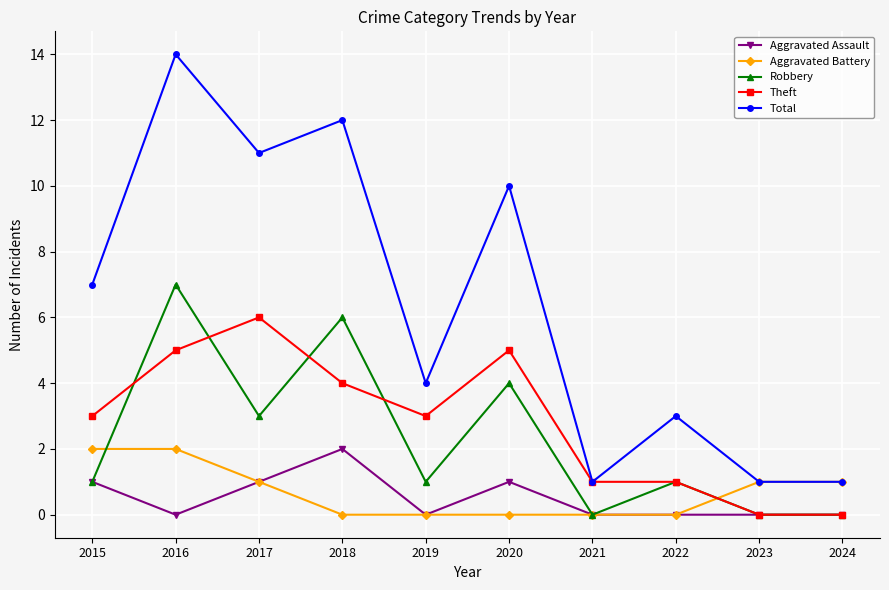

Reading left to right, what are all the values shown in this chart?

Aggravated Assault: 1	0	1	2	0	1	0	0	0	0
Aggravated Battery: 2	2	1	0	0	0	0	0	1	1
Robbery: 1	7	3	6	1	4	0	1	0	0
Theft: 3	5	6	4	3	5	1	1	0	0
Total: 7	14	11	12	4	10	1	3	1	1